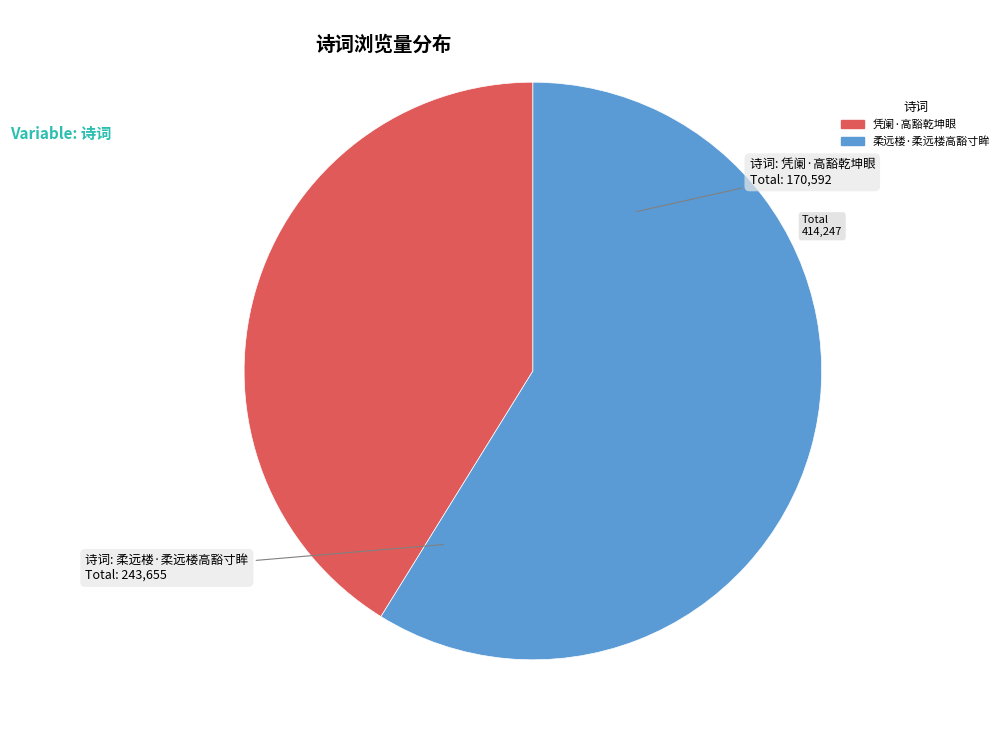

Which category has the smallest portion of the pie?

凭阑·高豁乾坤眼